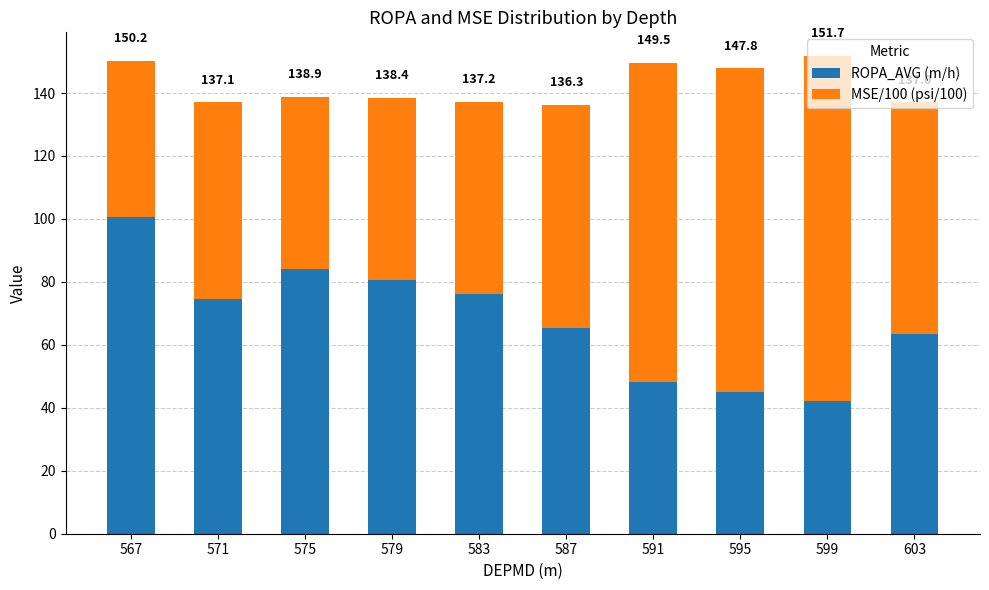

What are all the series names shown in the legend?

ROPA_AVG (m/h), MSE/100 (psi/100)